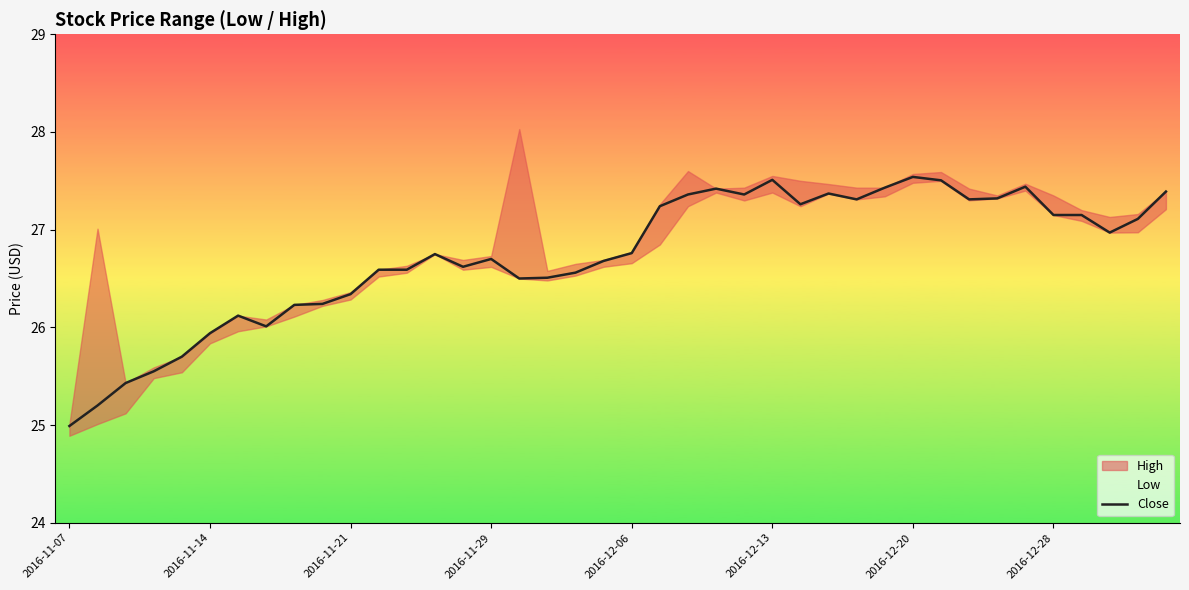

What position from the right is 28?

12